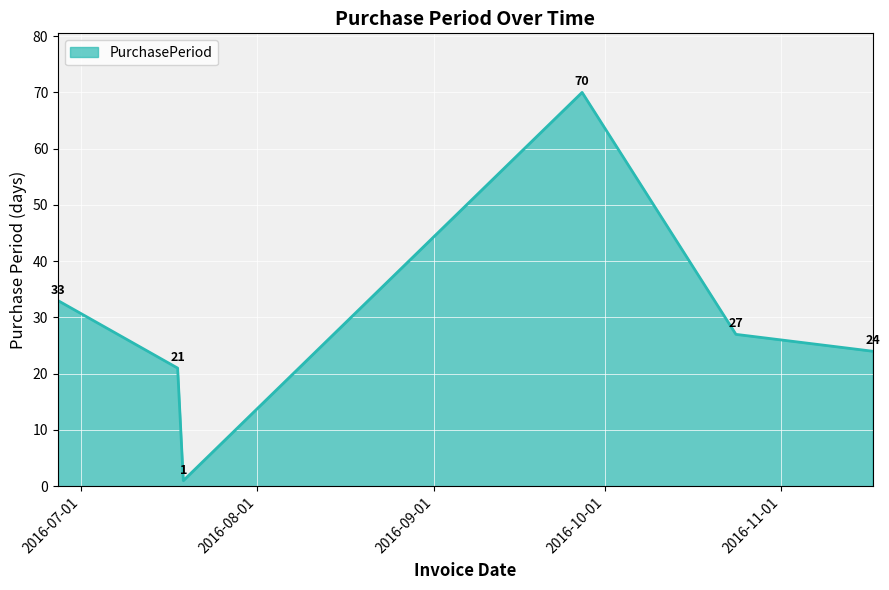

Does the chart have visible grid lines?

Yes